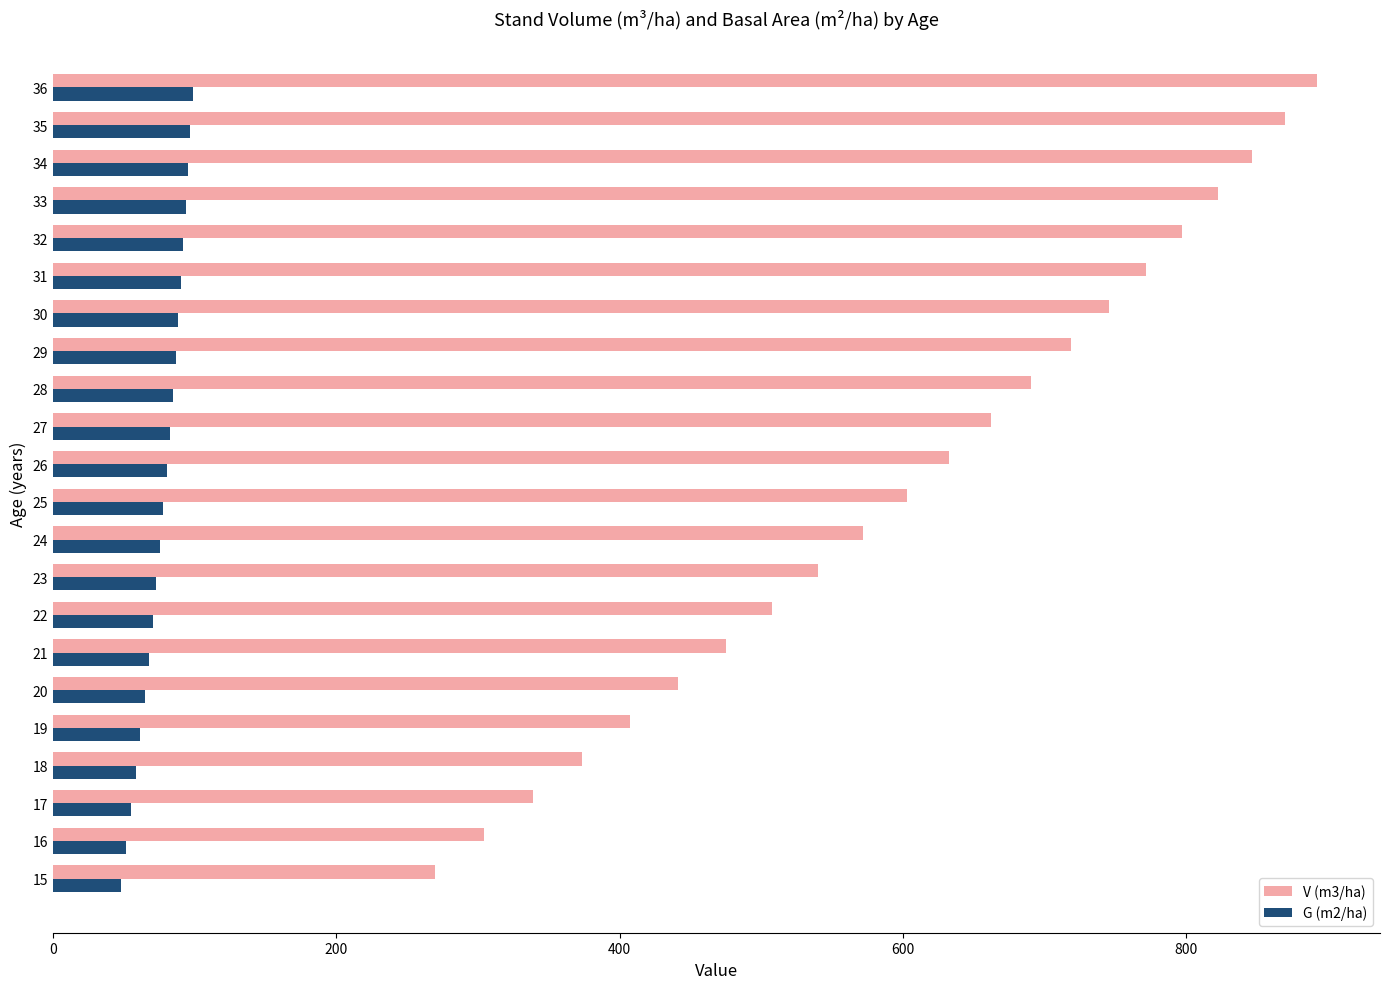

Is it true that V (m3/ha) equals 1053.8 at 32?

False